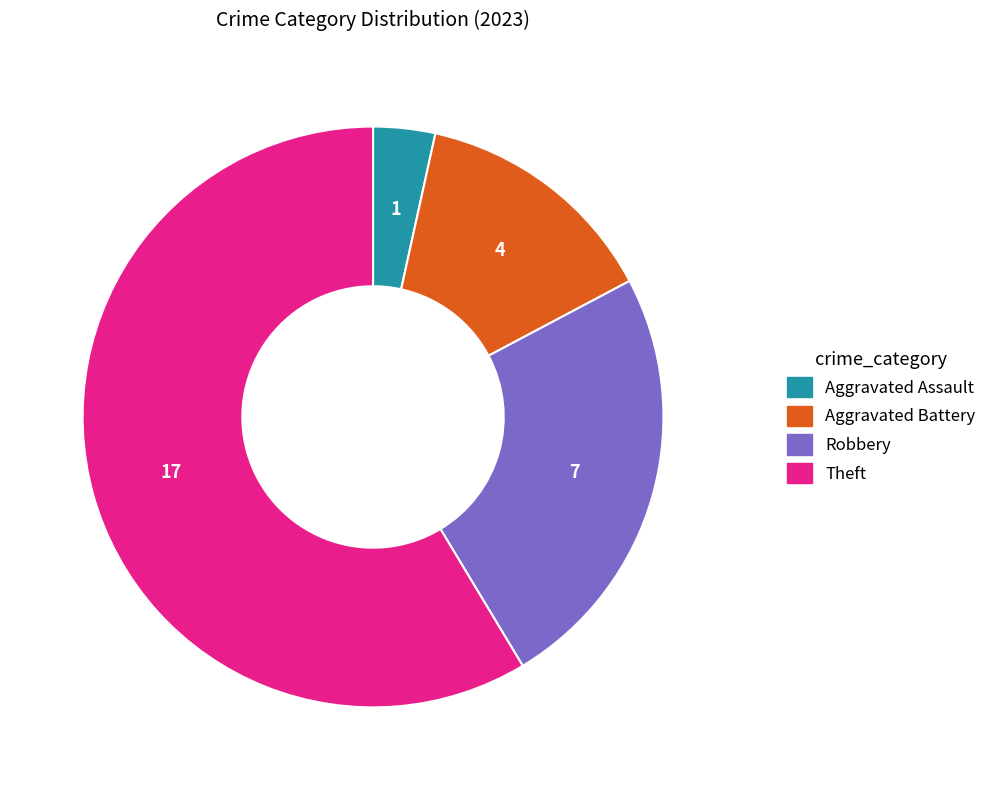

How many slices are in this pie chart?

4